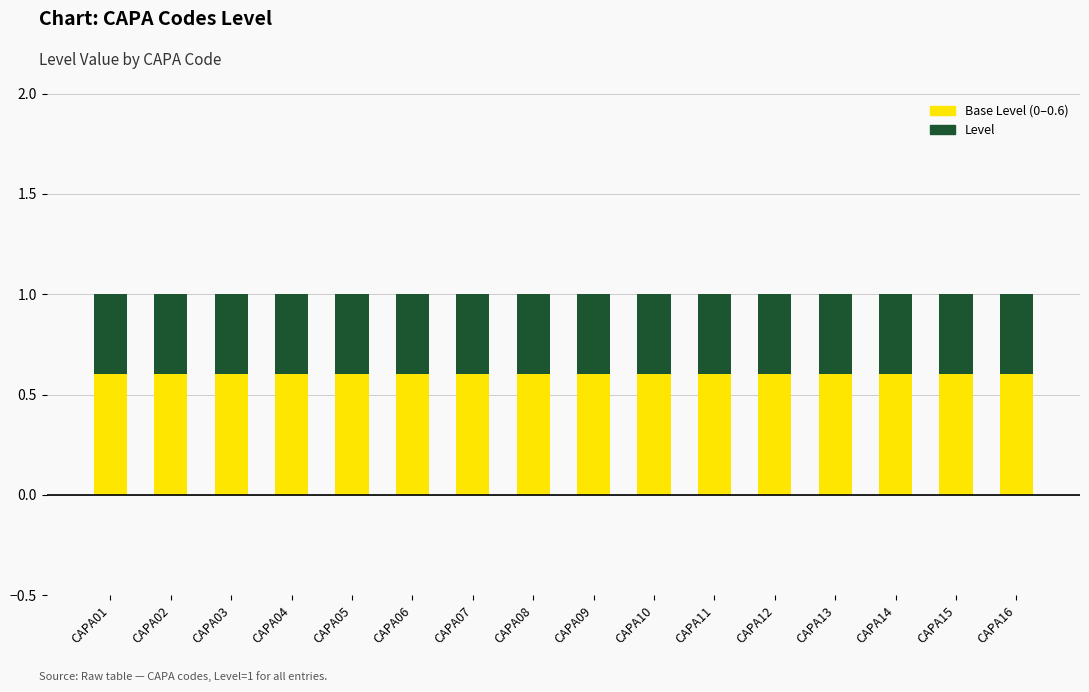

What is the total value across all series at CAPA04?

1.0